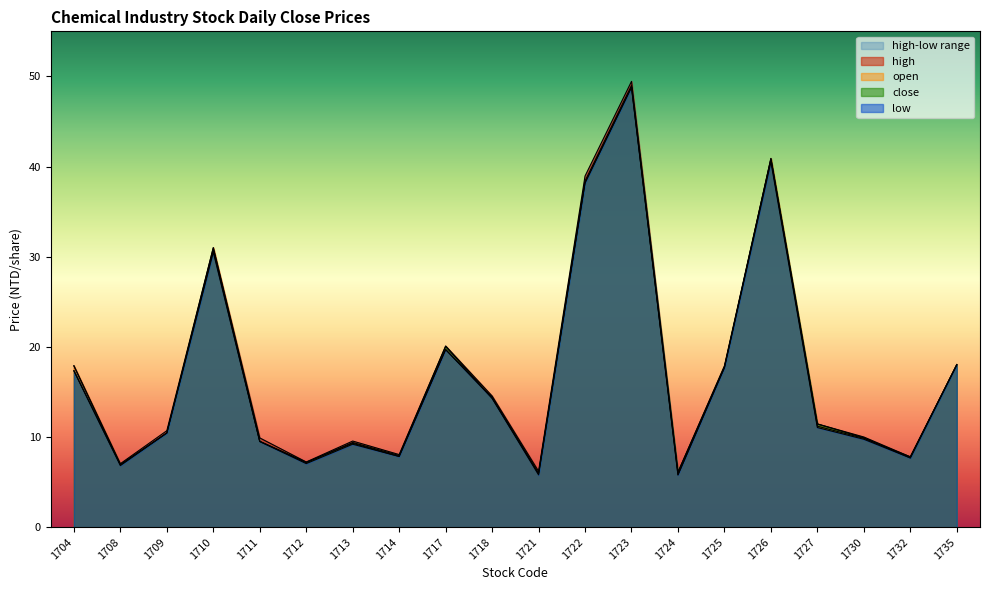

Is the value of low at 1713 greater than the value of close at 1726?

No